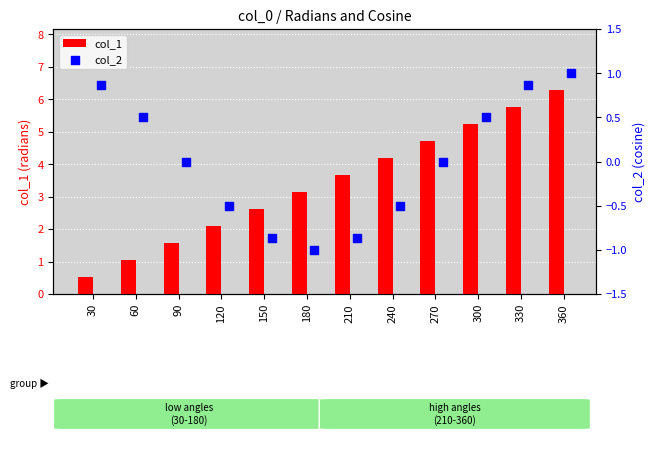

Which series contains the lowest Y value?

col_2